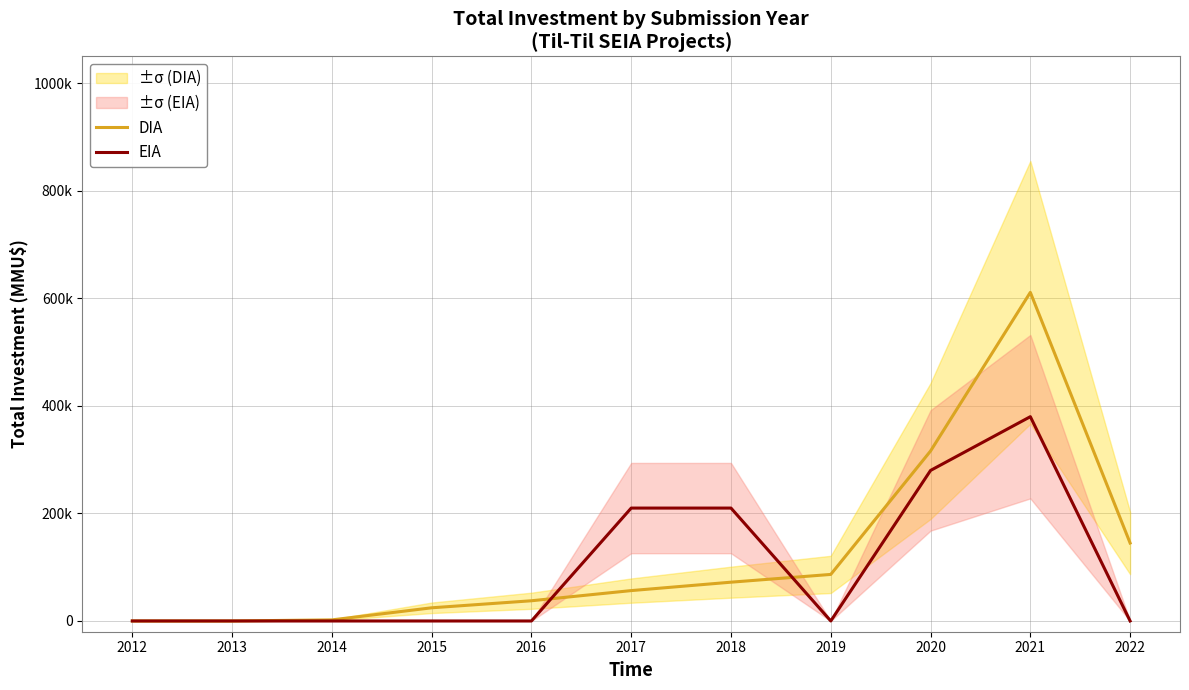

At 2013, list the series in order from largest to smallest.

DIA, EIA